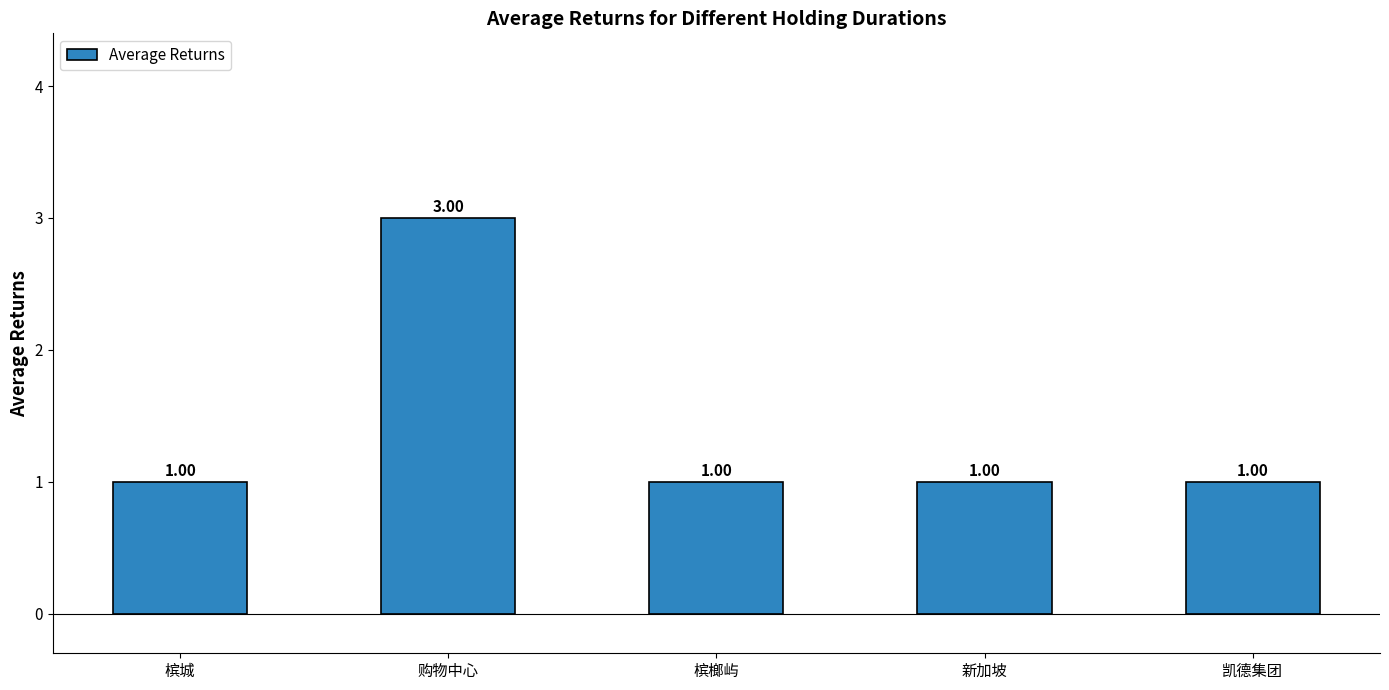

What is the ratio of the value at 槟榔屿 to the value at 新加坡?

1.0